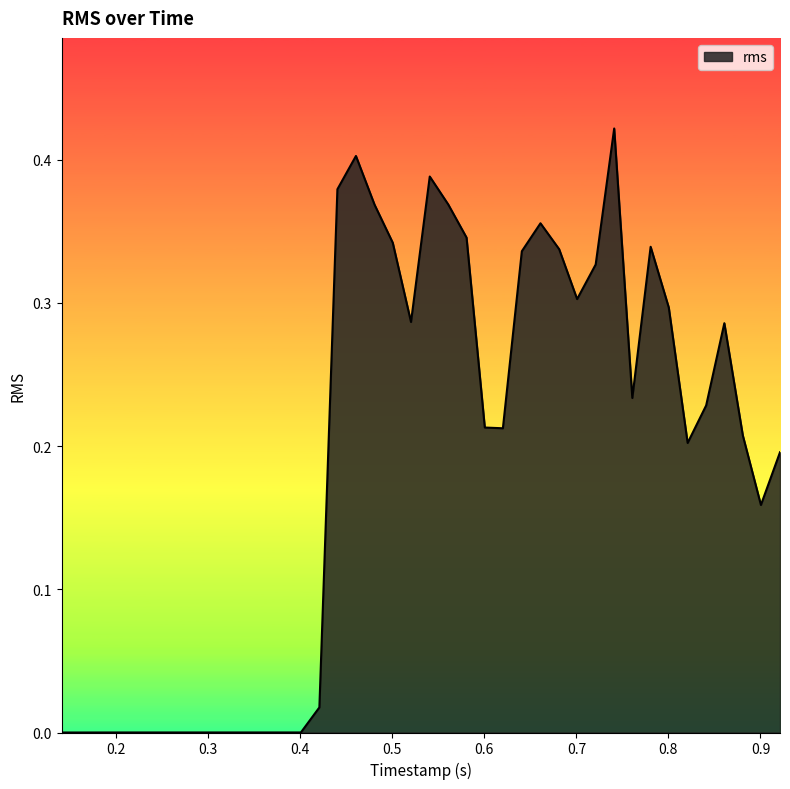

What is the difference between the second highest and second lowest values?

0.4